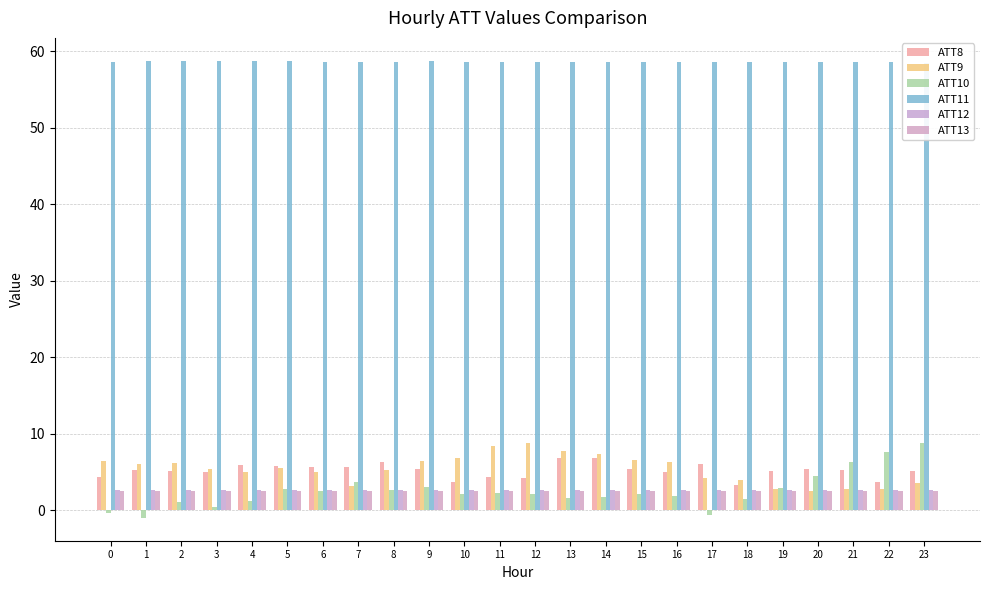

What is the approximate value of ATT10 at 3?

0.4